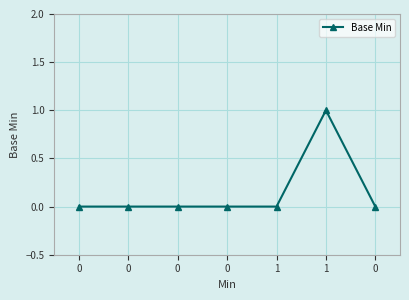

True or false: the data shows 0 at 0.

True